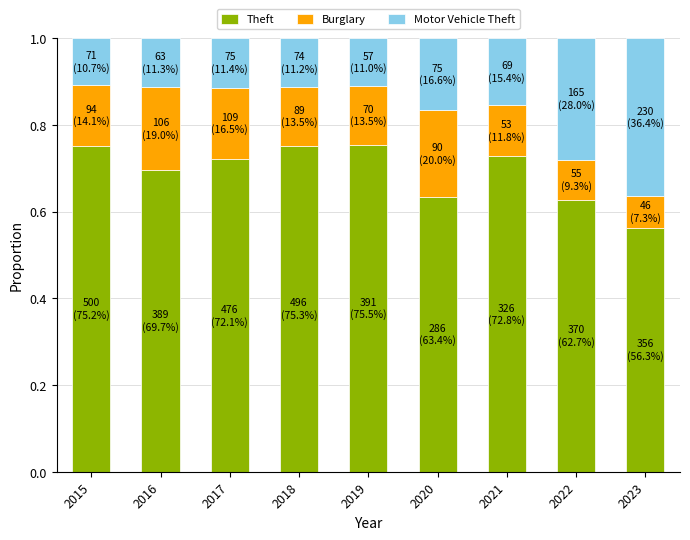

What is the sum of all Theft values?

6.2